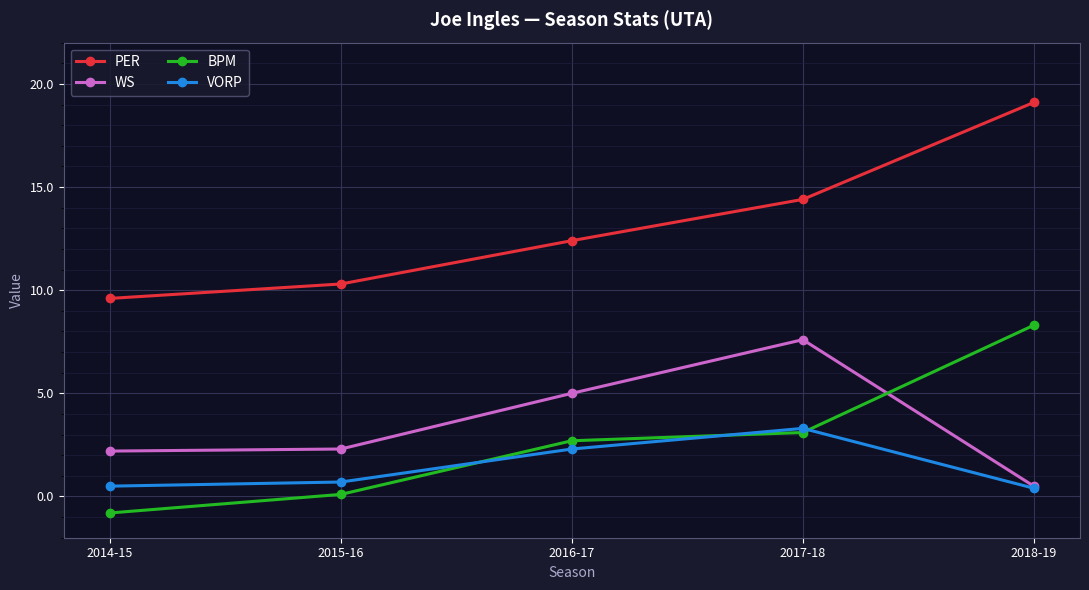

What is the difference between the second highest and minimum values in the VORP series?

1.9